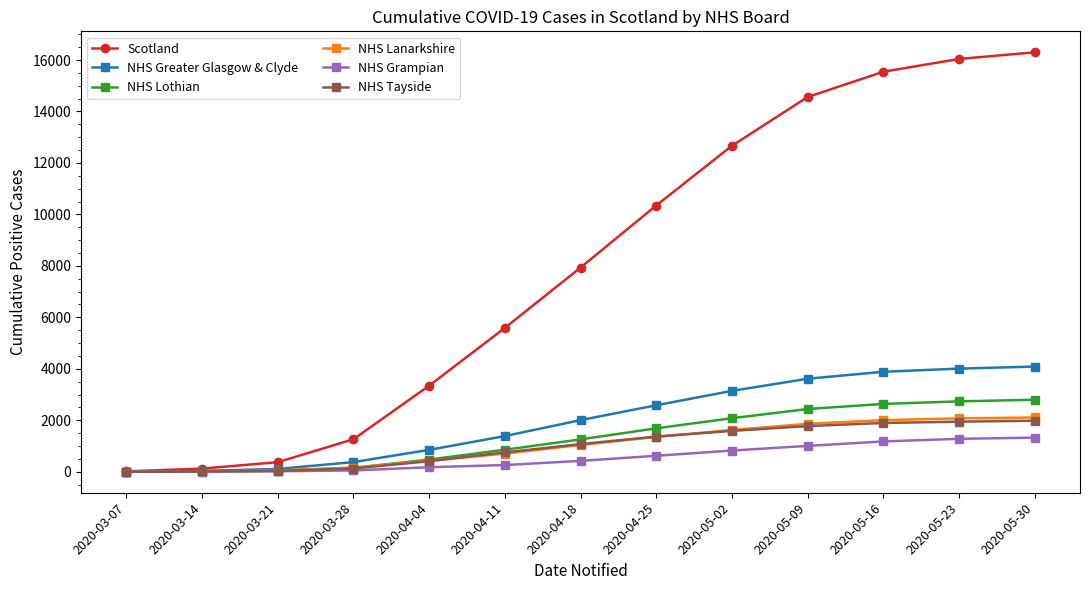

What is the total value across all series at 2020-04-11?

9554